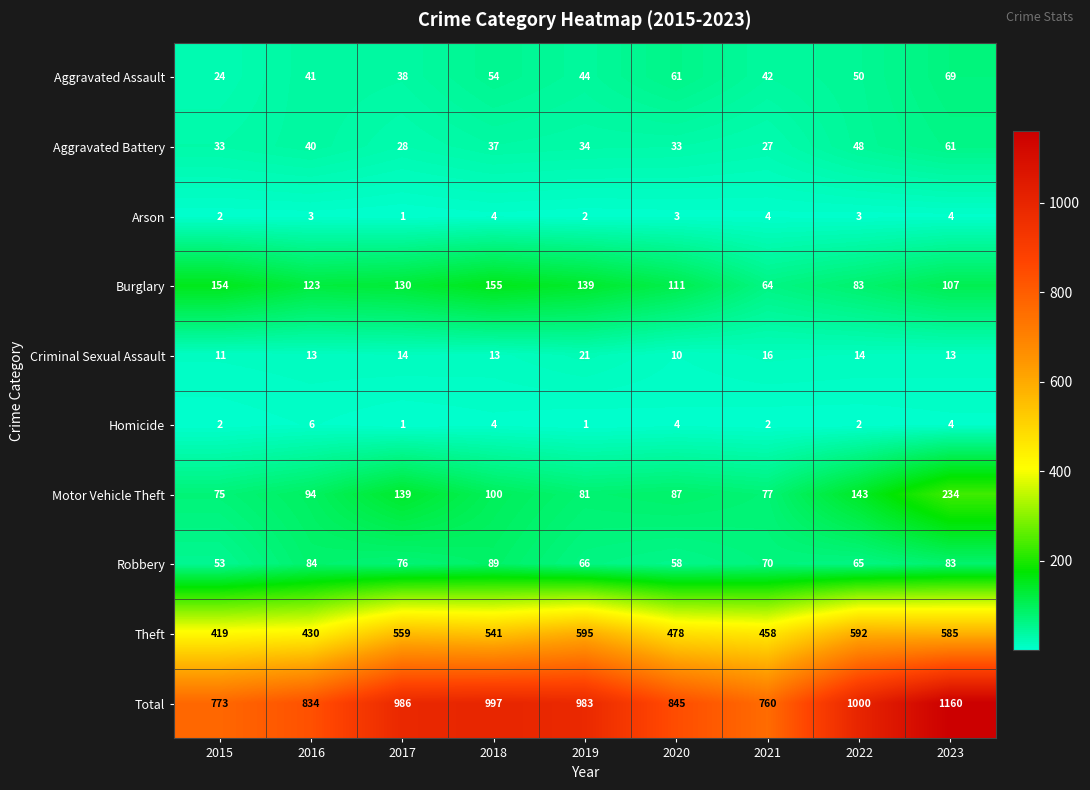

Between 2017 and 2021, which series saw the biggest shift?

Total